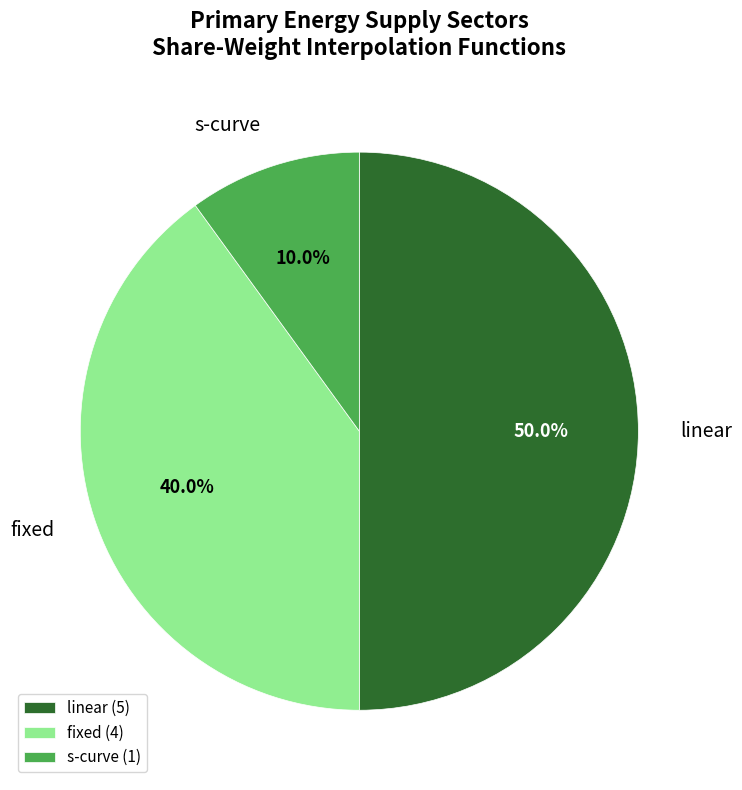

Which has a higher value, fixed or linear?

linear